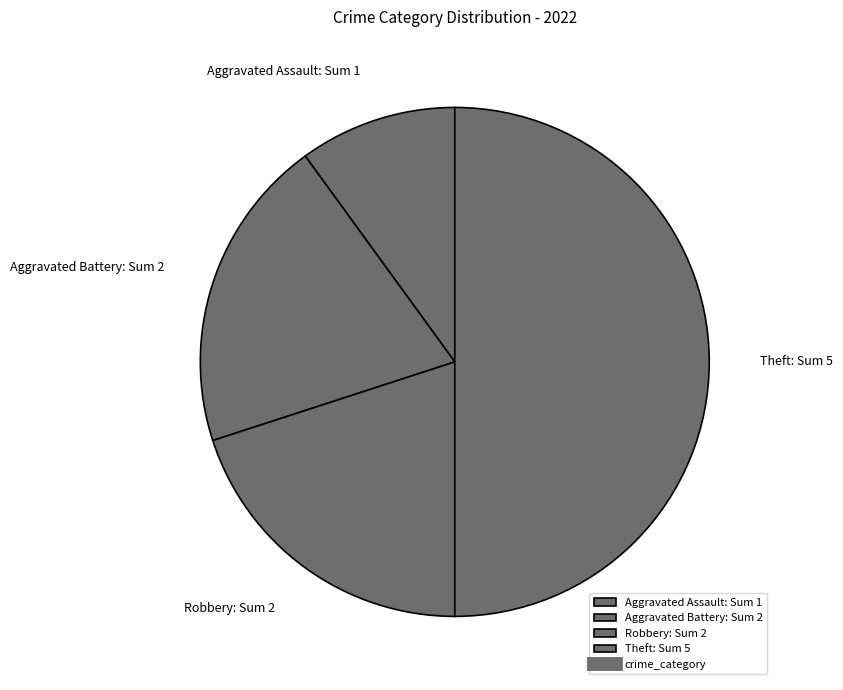

What is the largest slice in the pie chart?

Theft: Sum 5